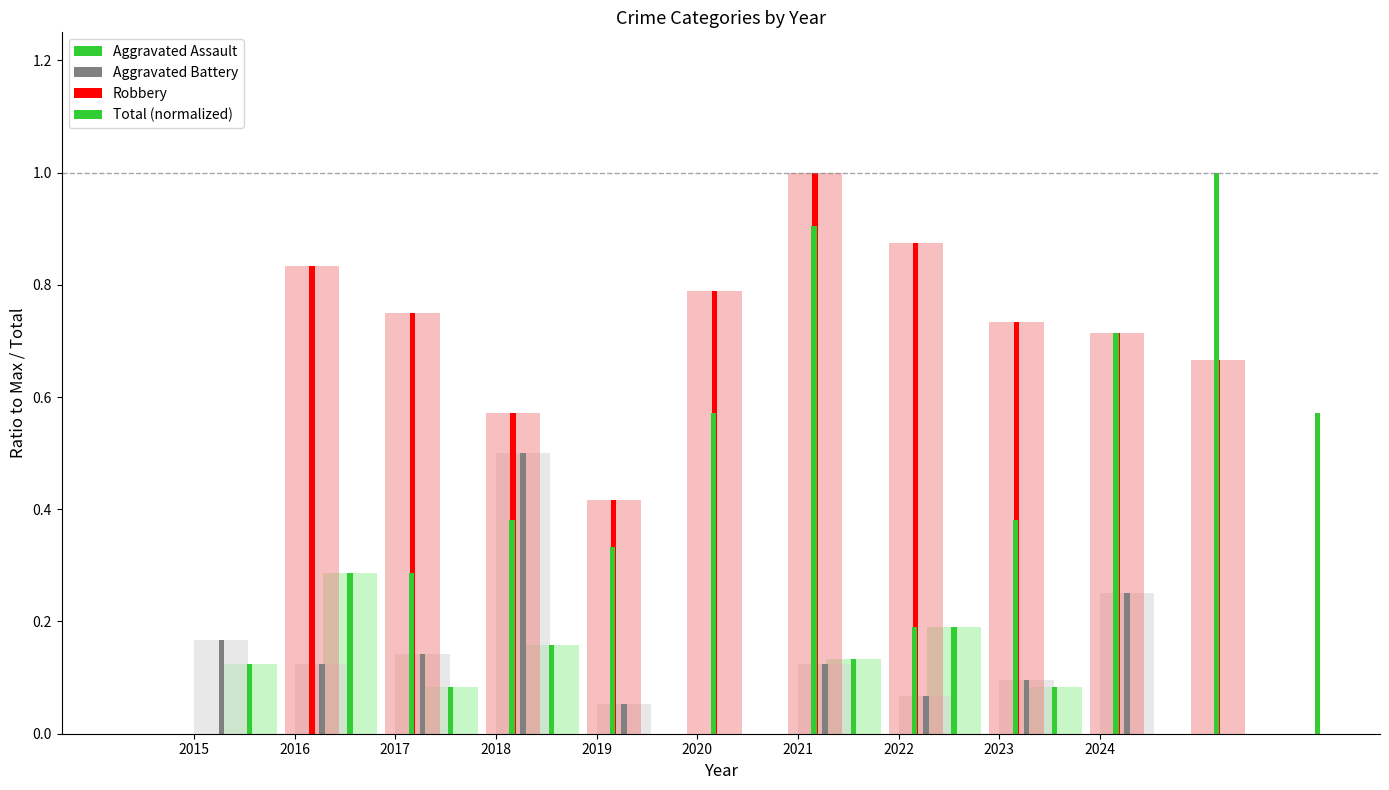

What is the difference between the Total (normalized) values at 2022 and 2017?

0.1